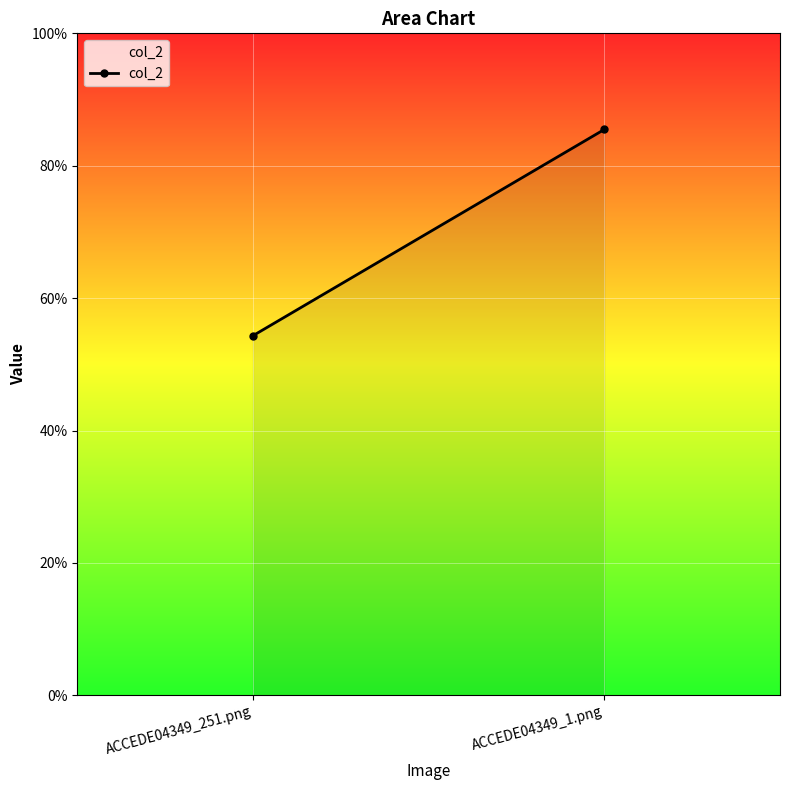

How many lines are shown in the chart?

1